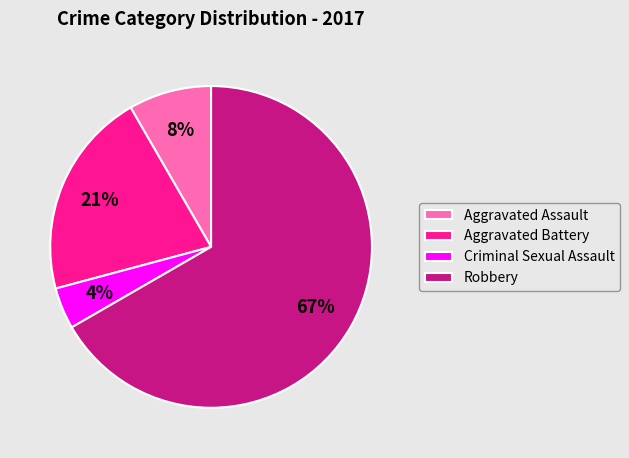

The Robbery slice represents 67% of the pie. True or false?

True